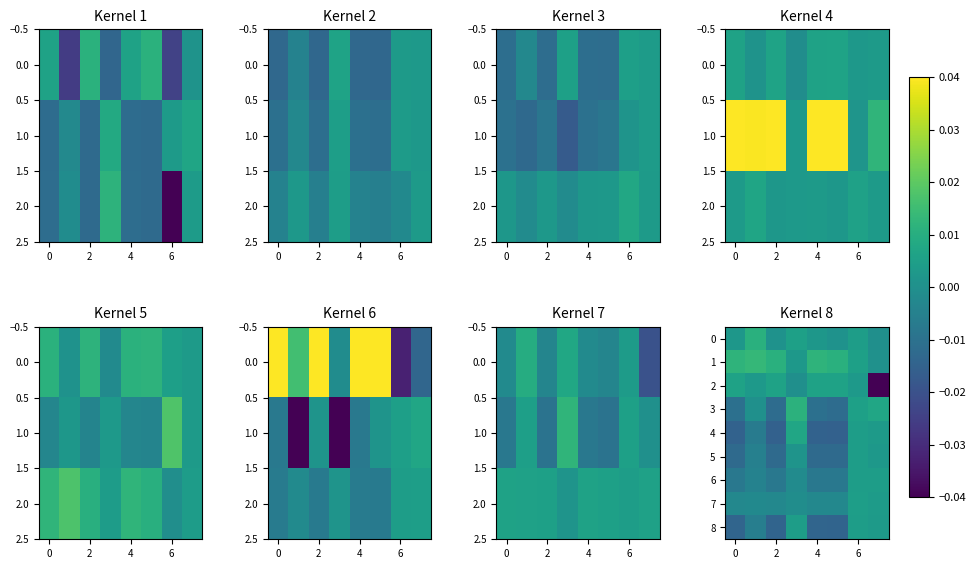

What is the smallest value displayed?

-0.1